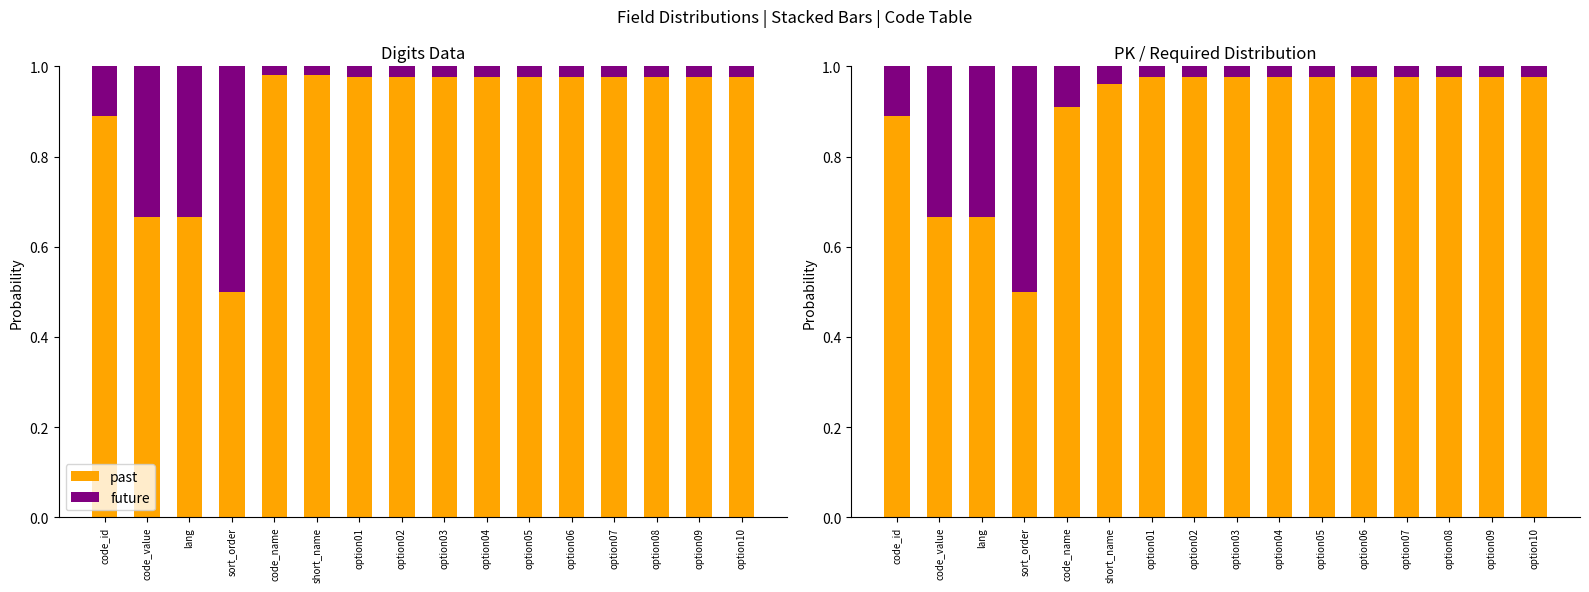

Is the value of past at lang greater than the value of future at code_id?

Yes